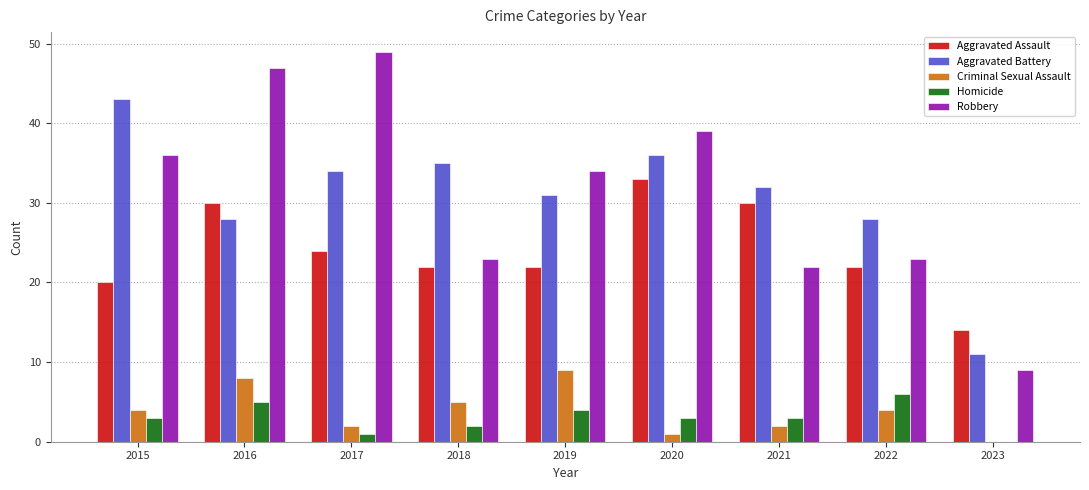

What is the sum of all Criminal Sexual Assault values?

35